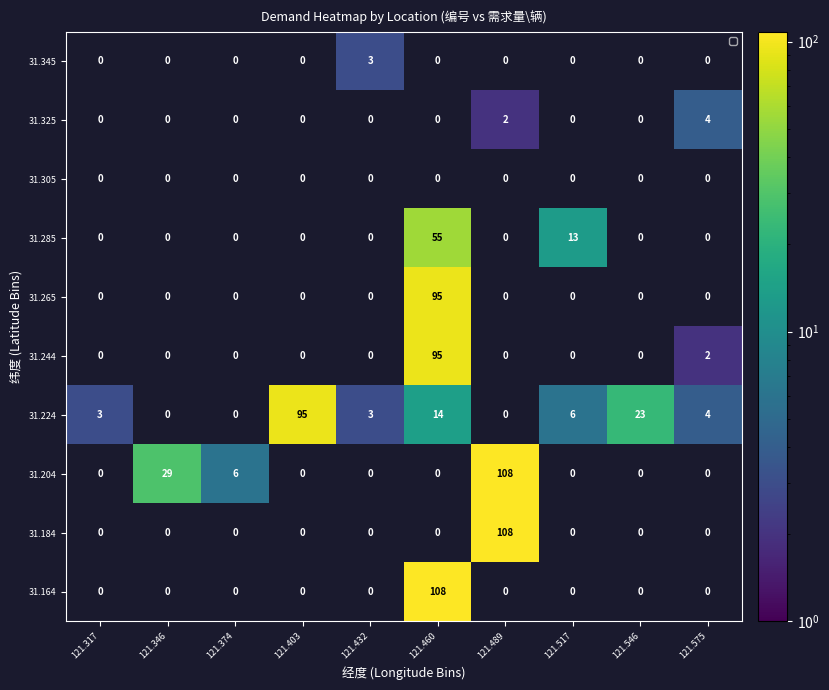

At which category does the chart reach its peak across all series?

121.460